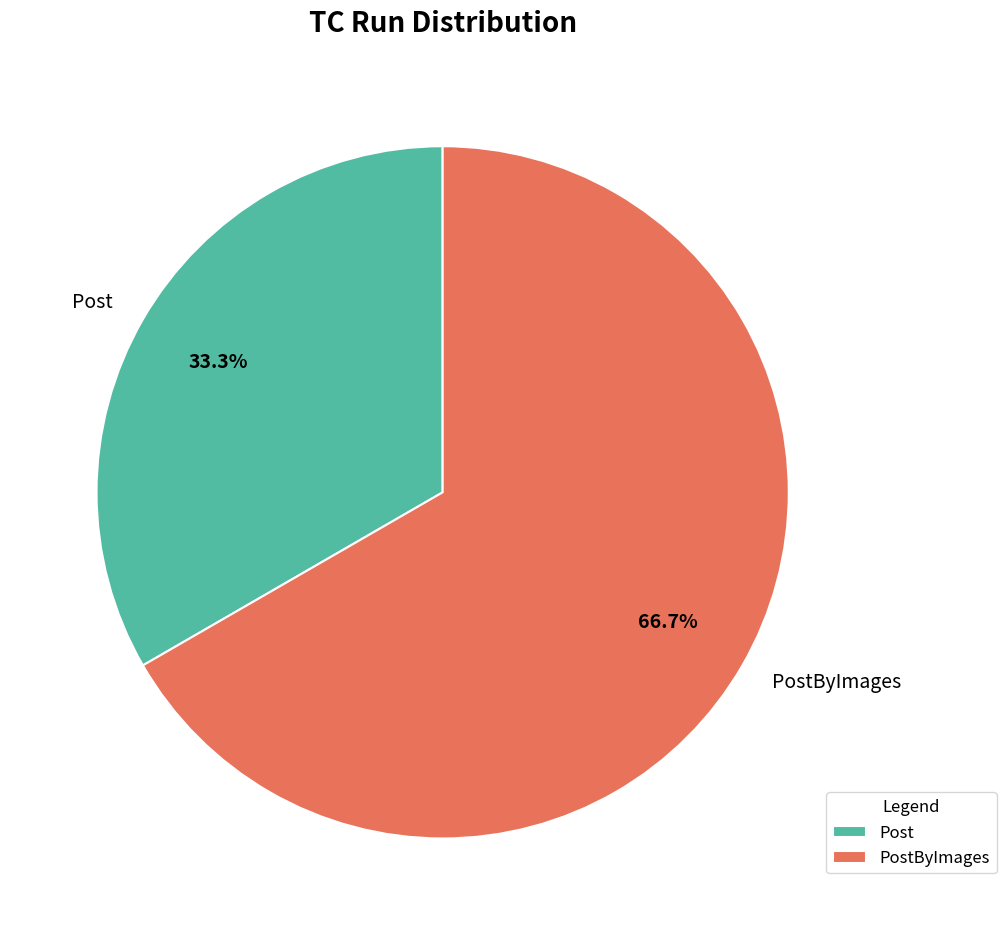

Which slice represents more than half of the pie?

PostByImages